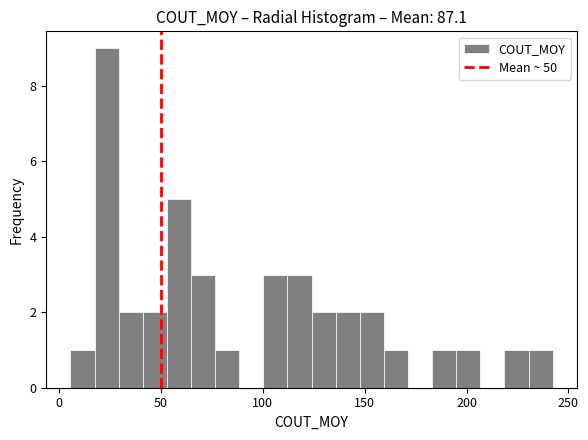

Read against the x-axis, roughly where is the centre of the tallest bar?

25